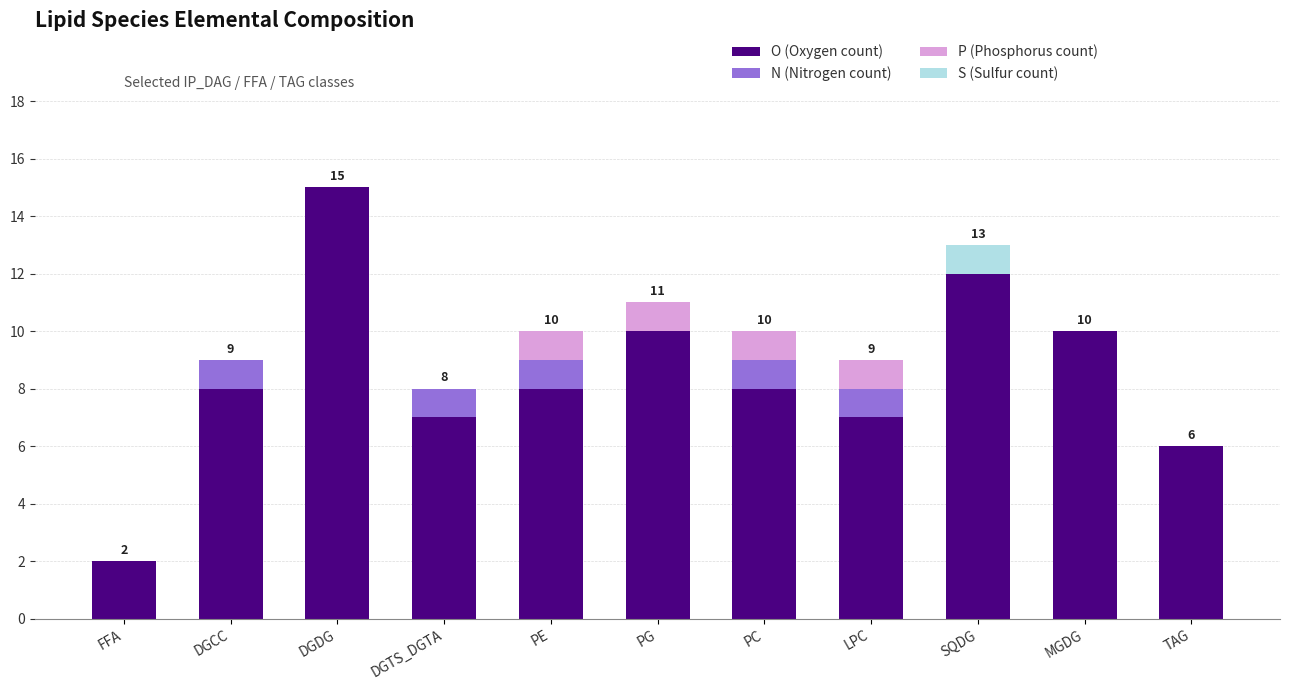

What are all the series names shown in the legend?

O (Oxygen count), N (Nitrogen count), P (Phosphorus count), S (Sulfur count)